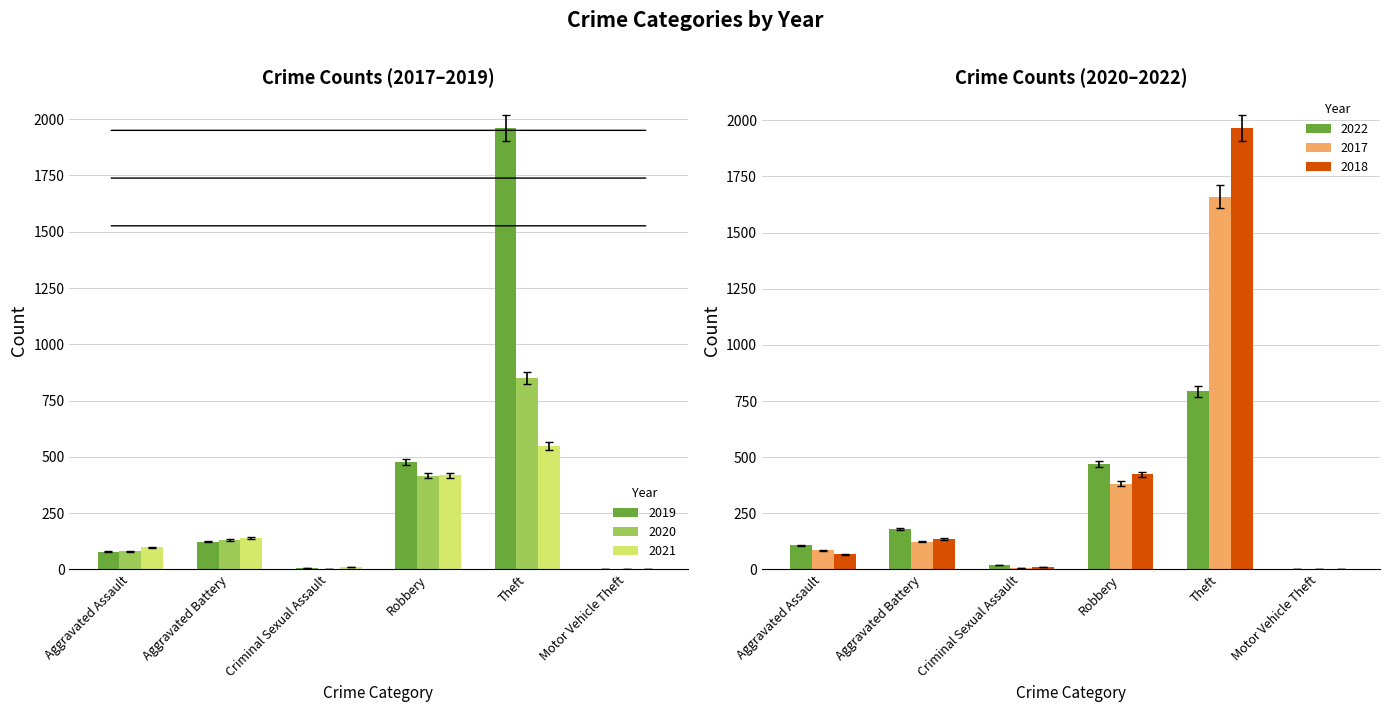

What position from the right is Motor Vehicle Theft?

1